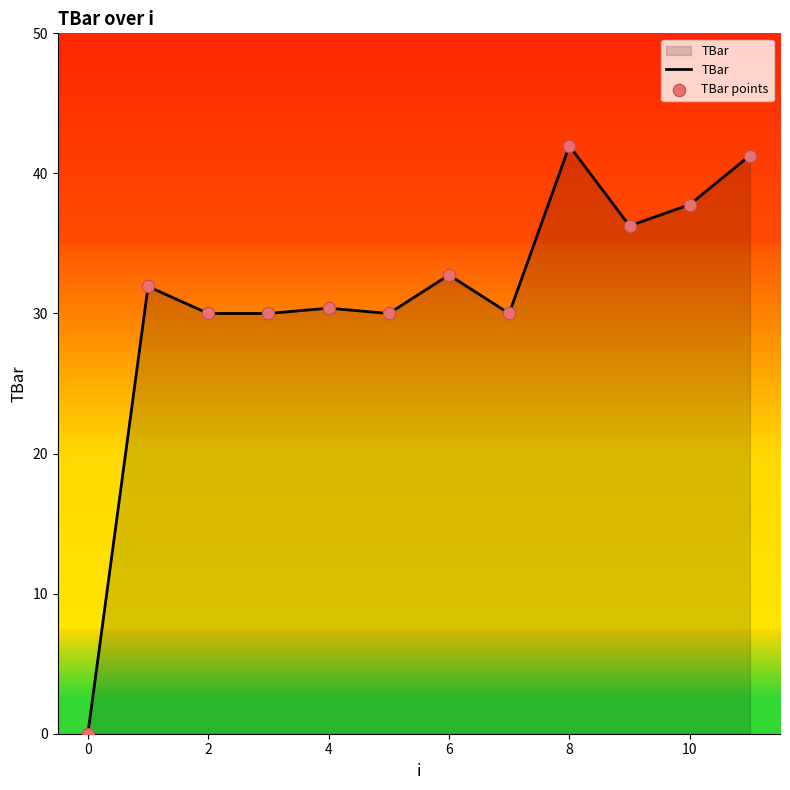

What is the maximum value shown in the chart?

42.0